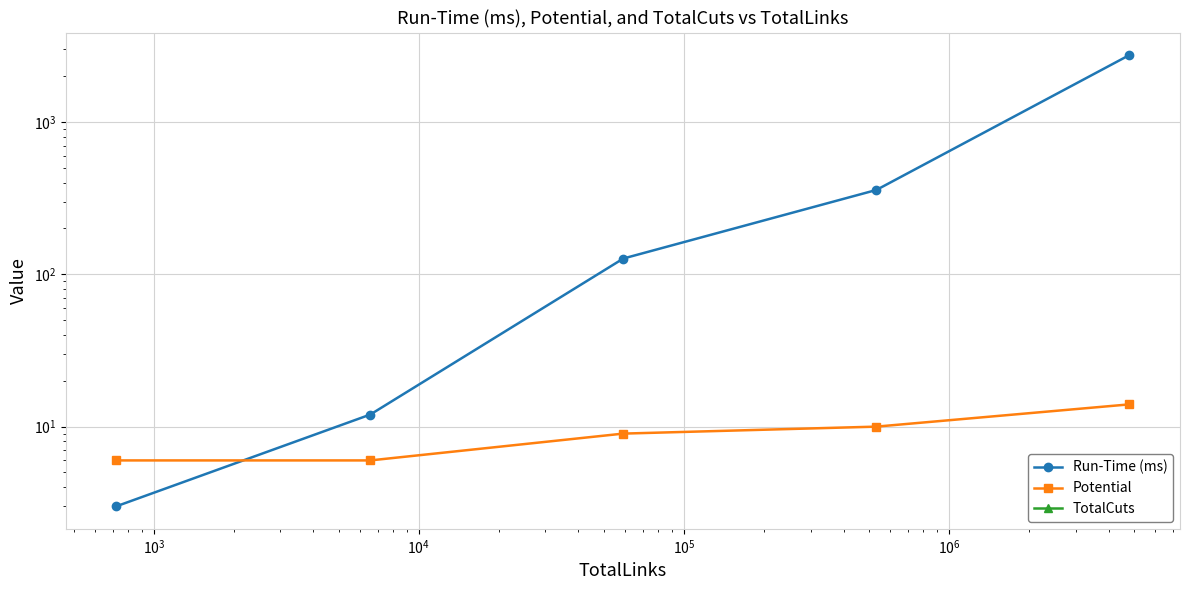

Which series has the largest total across all categories?

Run-Time (ms)